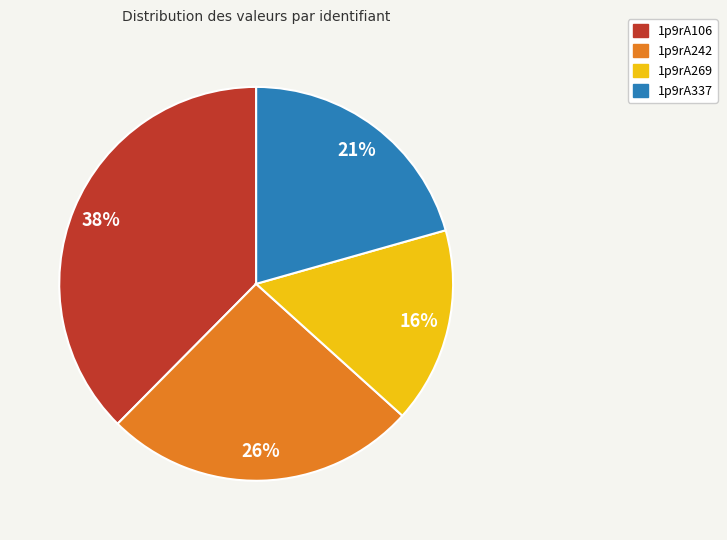

To the nearest percent, what is the combined percentage of 1p9rA337 and 1p9rA106?

58%